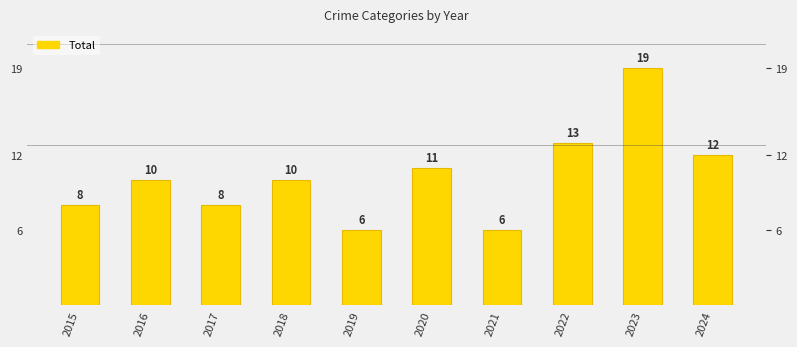

Are the bars horizontal?

No